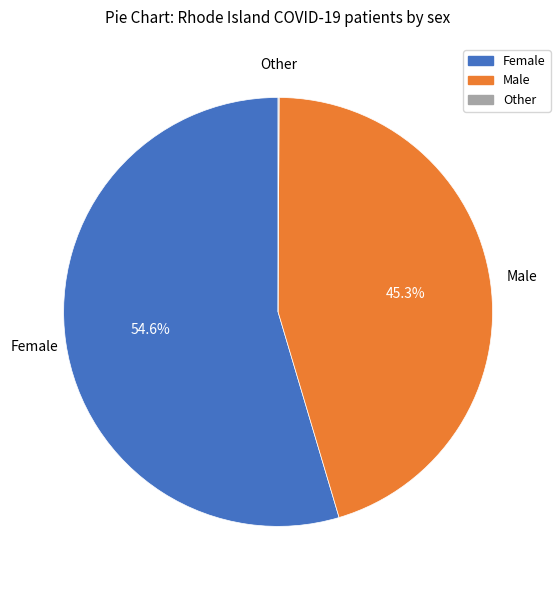

To the nearest percent, what is the average slice percentage?

33%